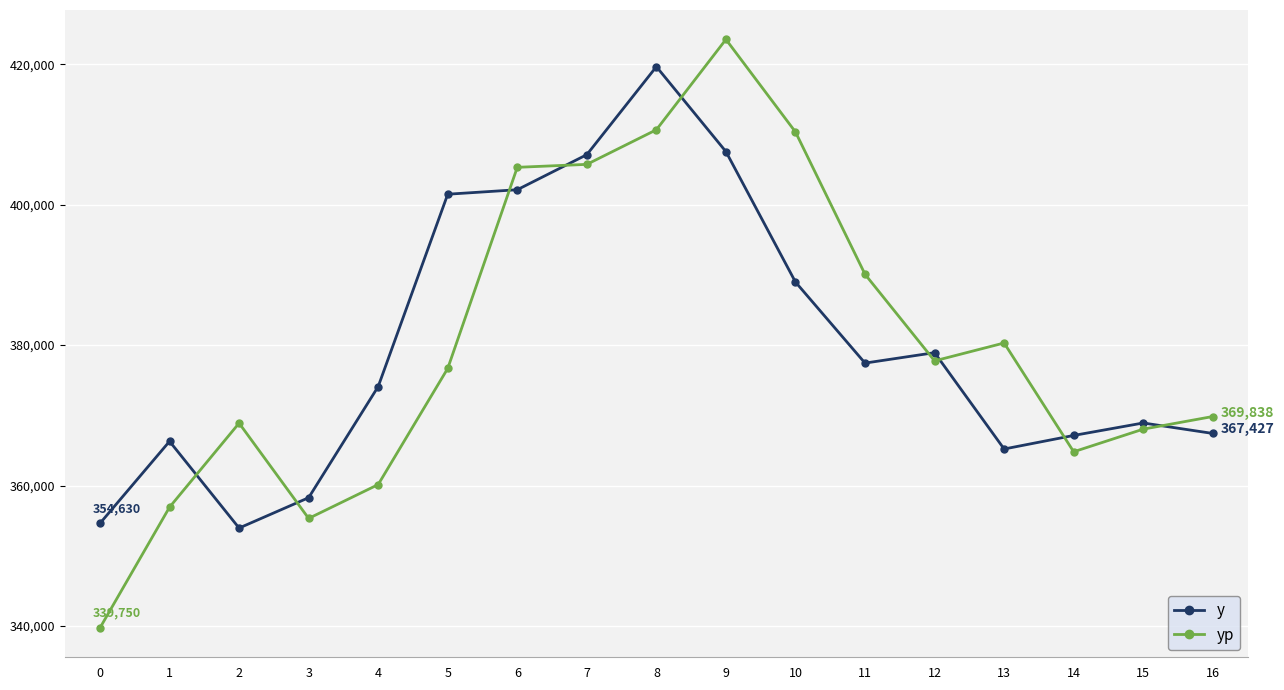

How many lines are shown in the chart?

2